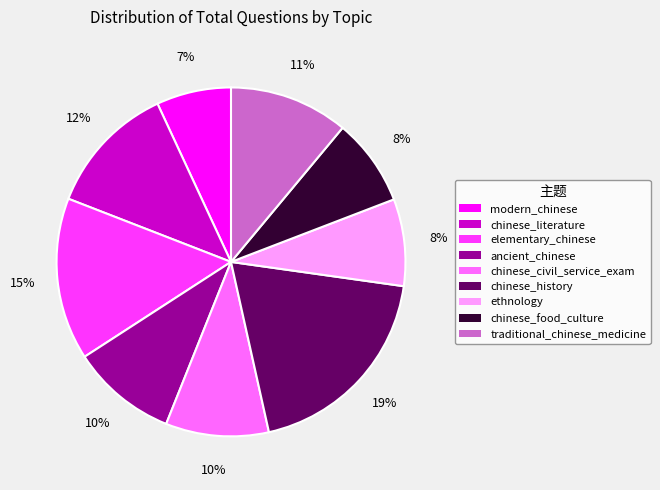

To the nearest percent, what is the average slice percentage?

11%